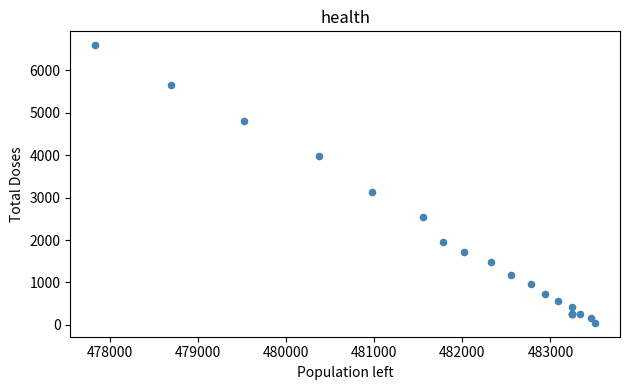

What Y value in the scatter plot is closest to 3320?

3130